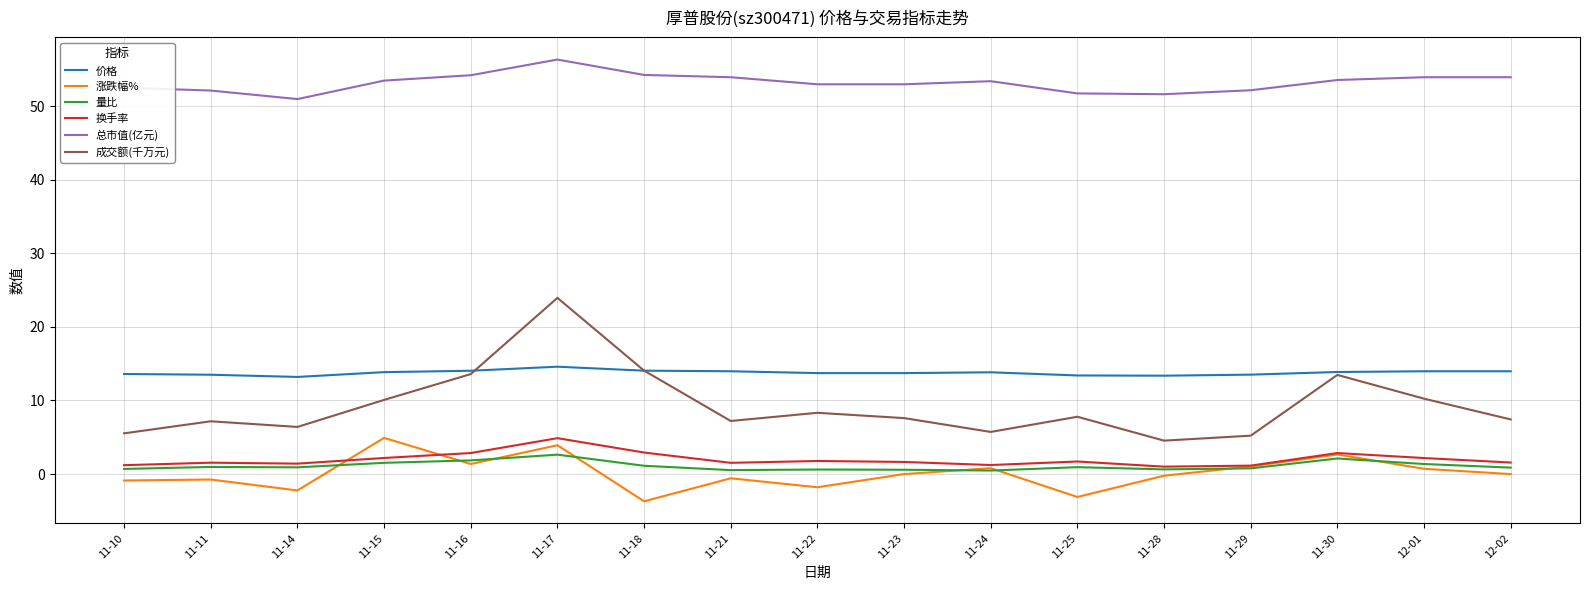

What is the lowest value of the 成交额(千万元) series?

4.5